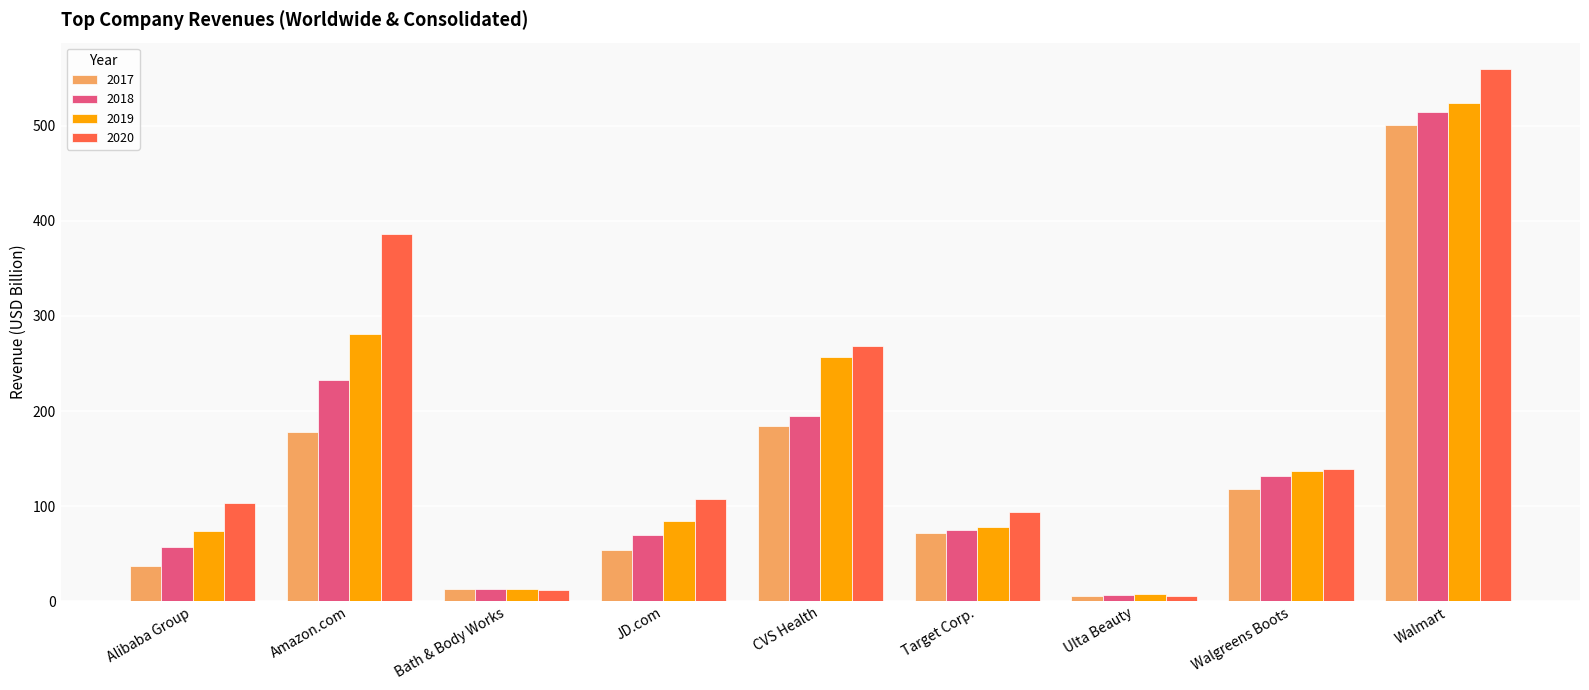

At which category is the sum across all series the highest?

Walmart